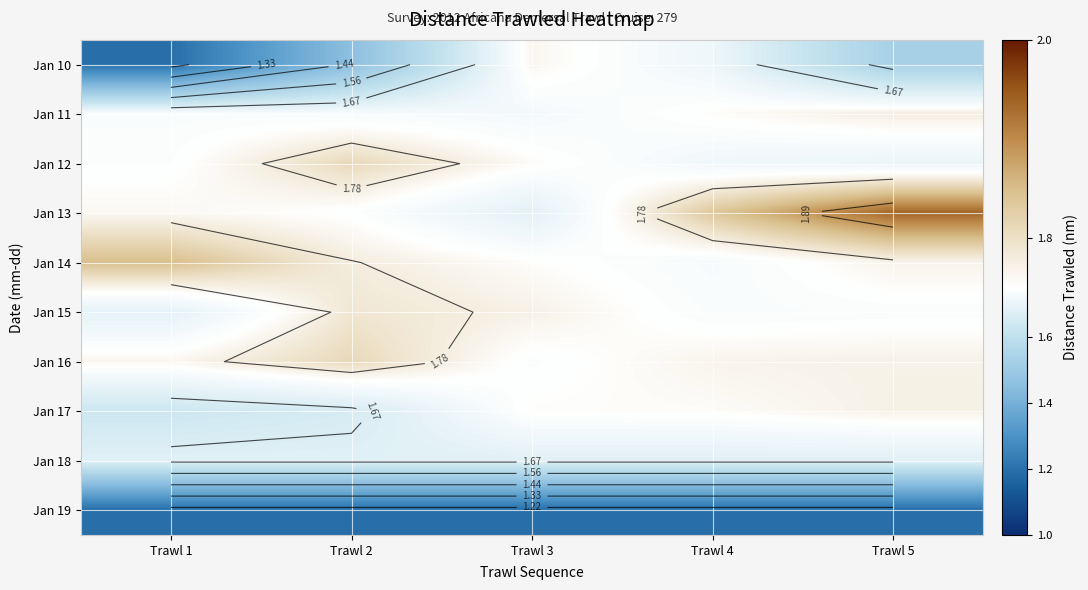

Is it true that Jan 10 equals 2.5 at Trawl 2?

False